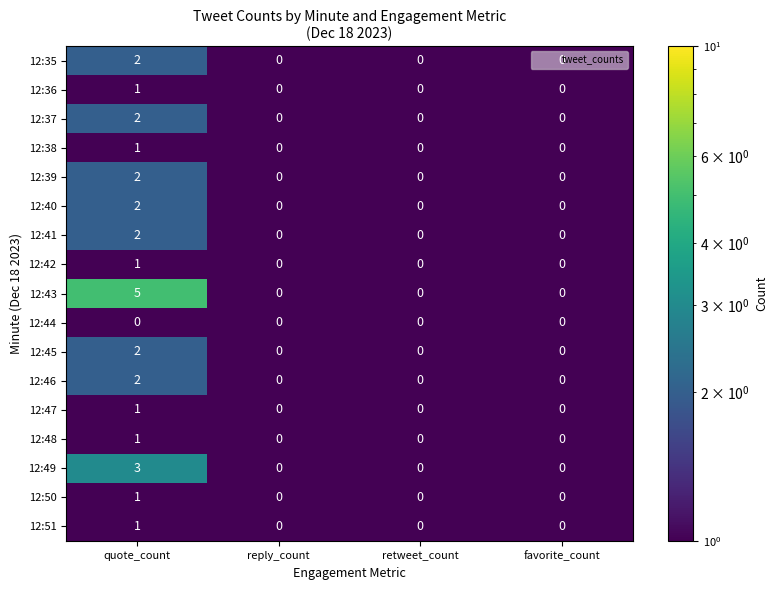

At how many categories does at least one series exceed 1?

1